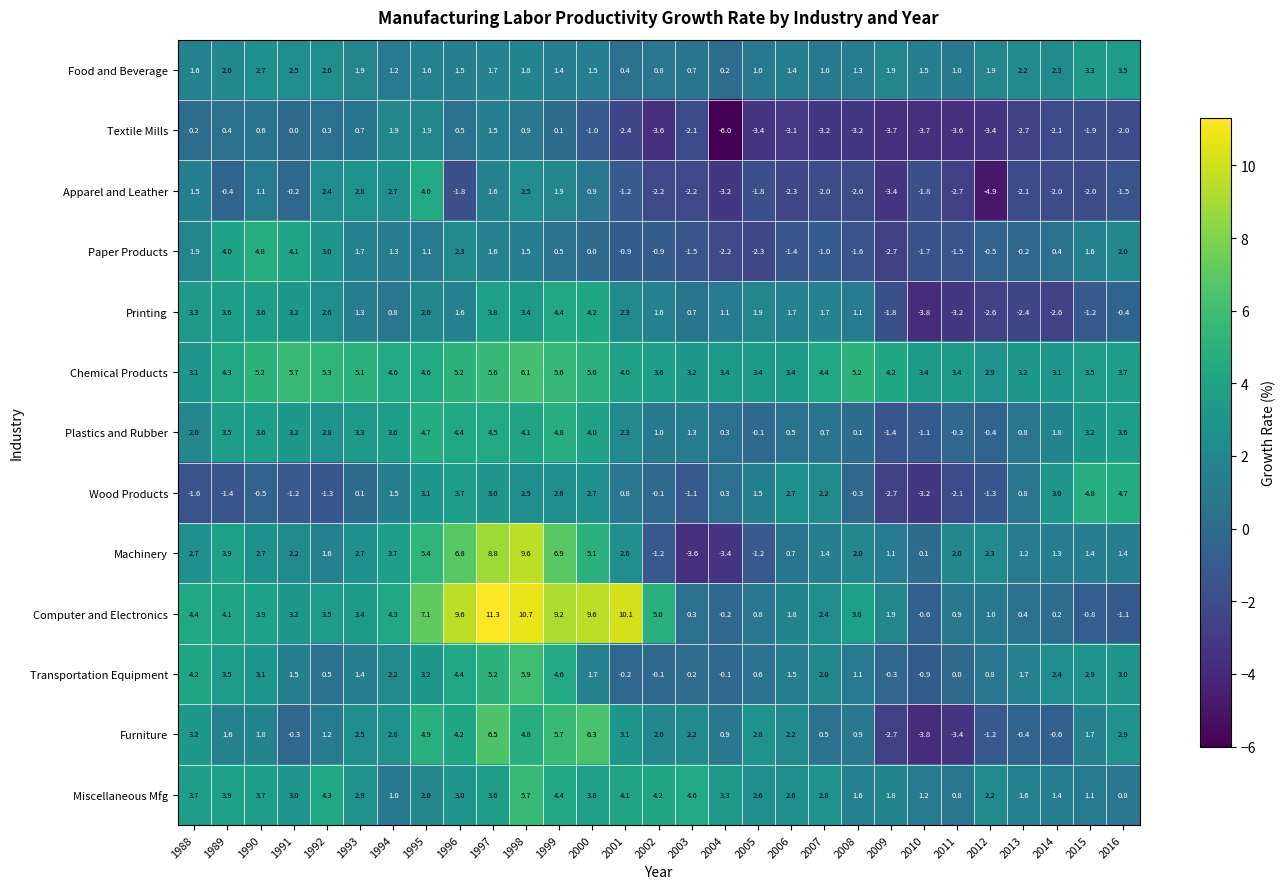

True or false: Food and Beverage has a value of 1.4 at 2006.

True